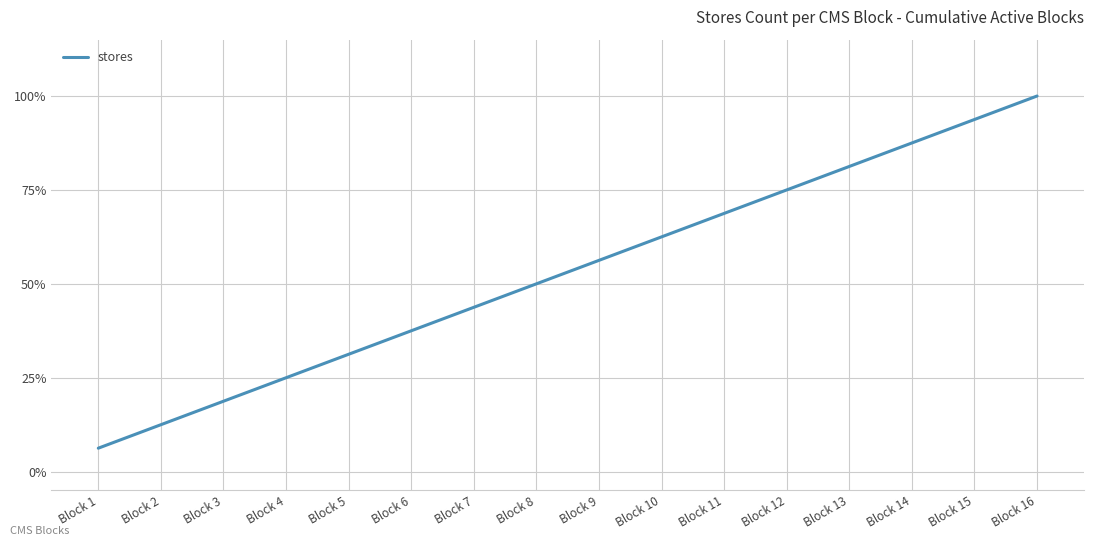

What is the ratio of the value at Block 14 to the value at Block 3?

4.7